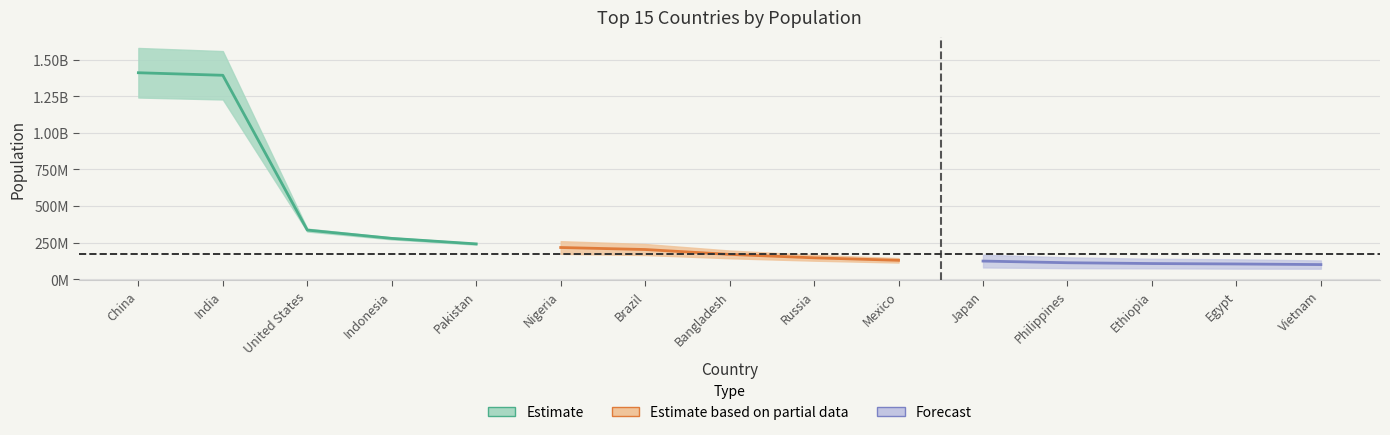

What is the change in value from Pakistan to Bangladesh?

-71670520